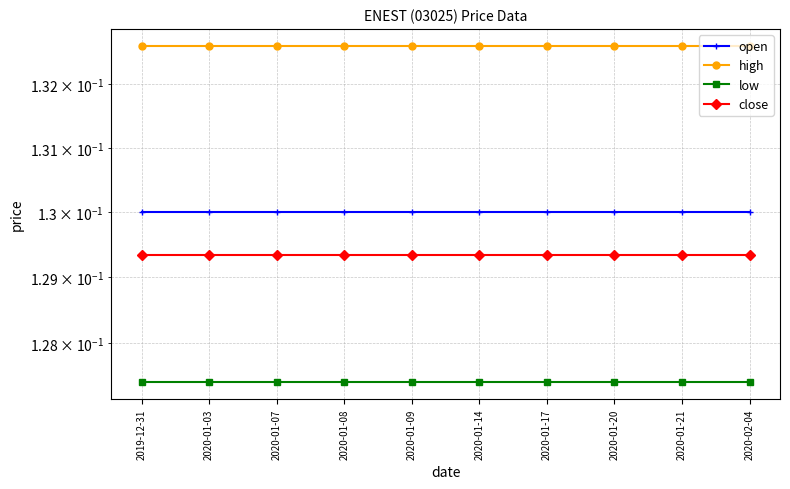

What is the label of the 9th point from the right?

2020-01-03